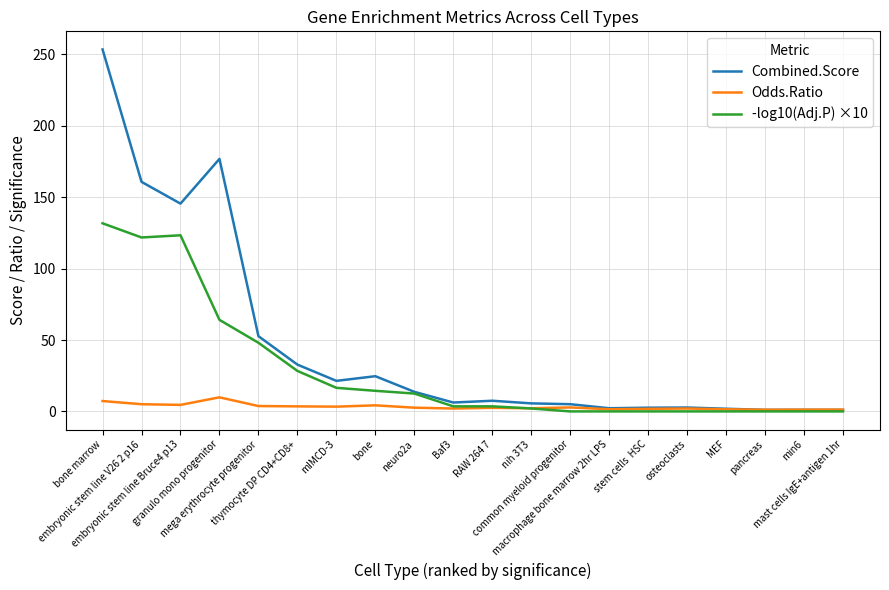

Which series has the largest total across all categories?

Combined.Score